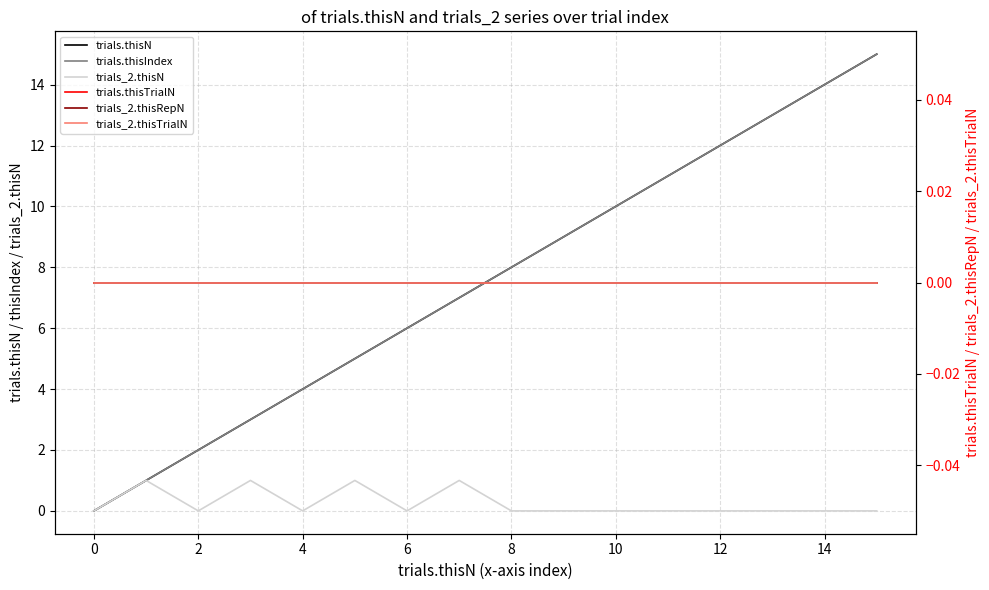

At which category is the sum across all series the highest?

15